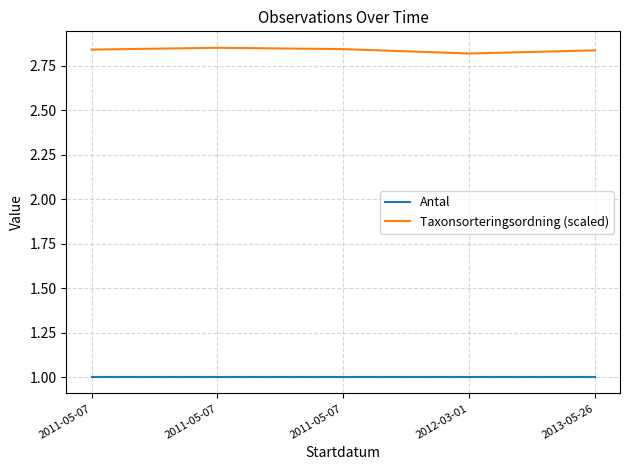

True or false: Taxonsorteringsordning (scaled) and Antal intersect in this chart.

False